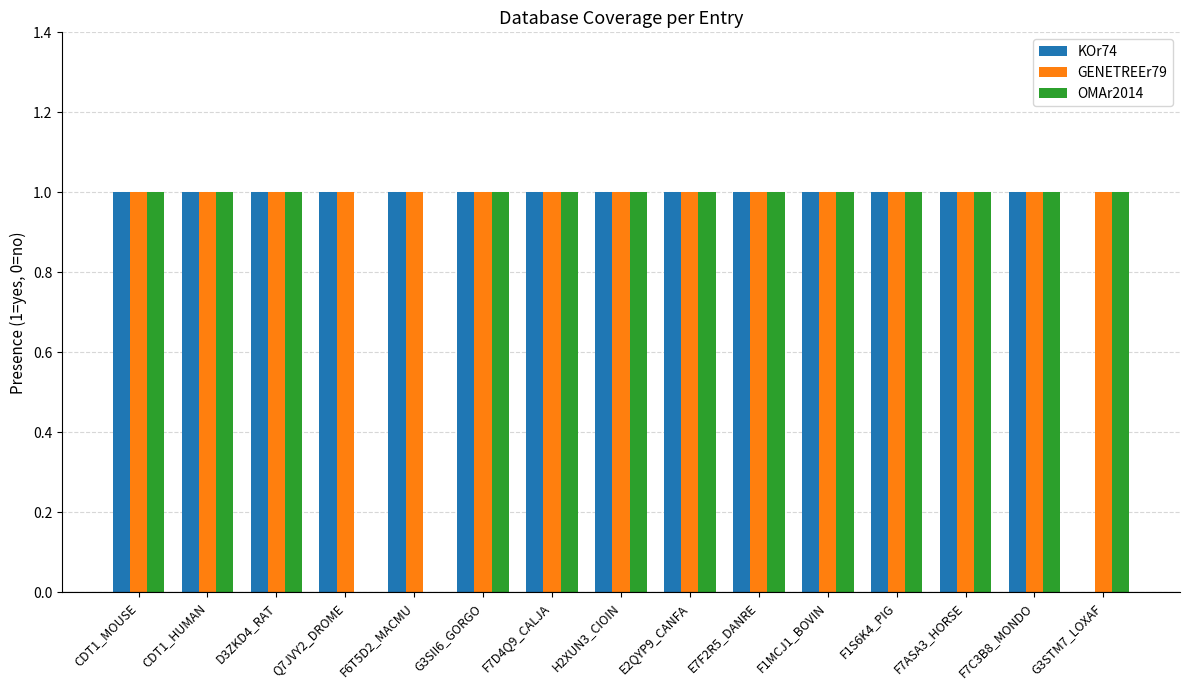

What is the maximum value for GENETREEr79?

1